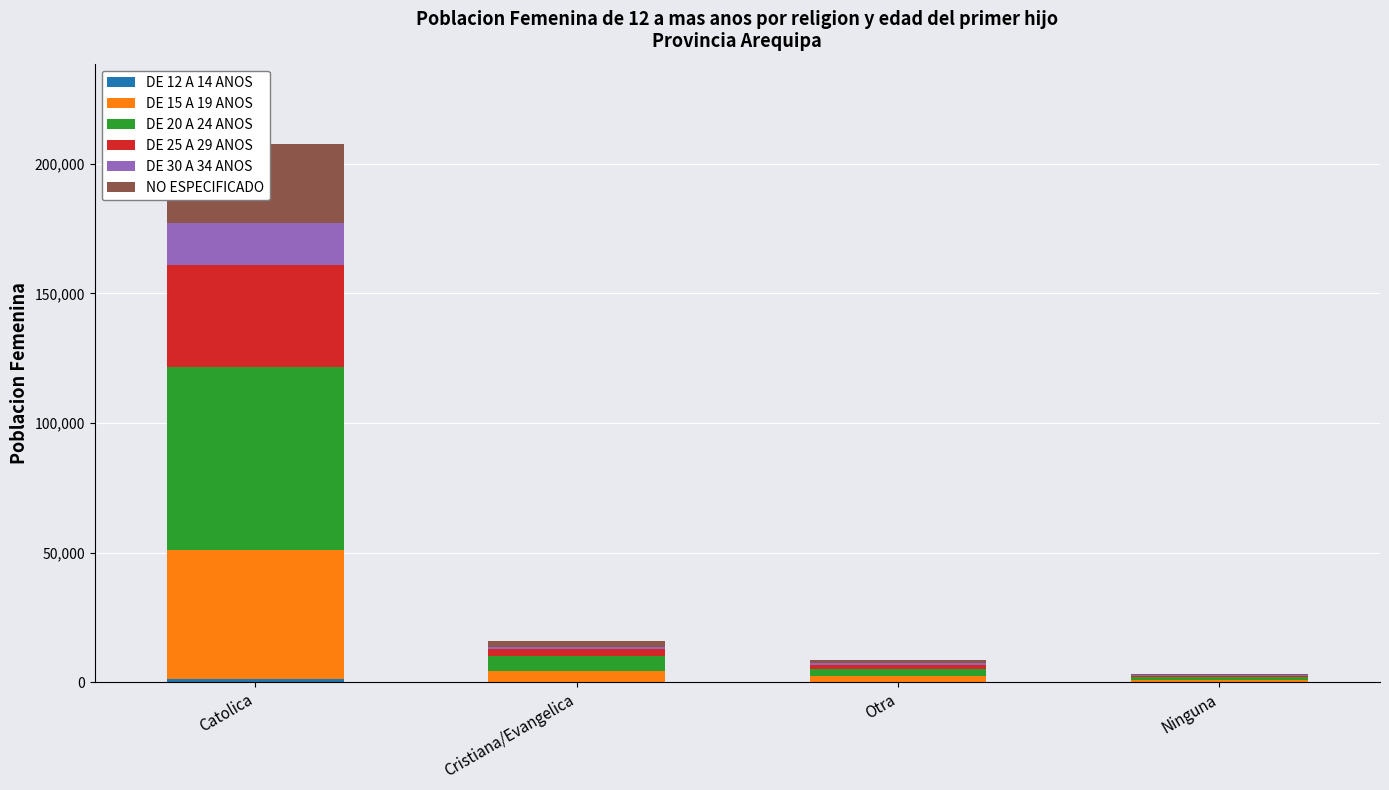

True or false: DE 20 A 24 ANOS has a value of 3004 at Otra.

True